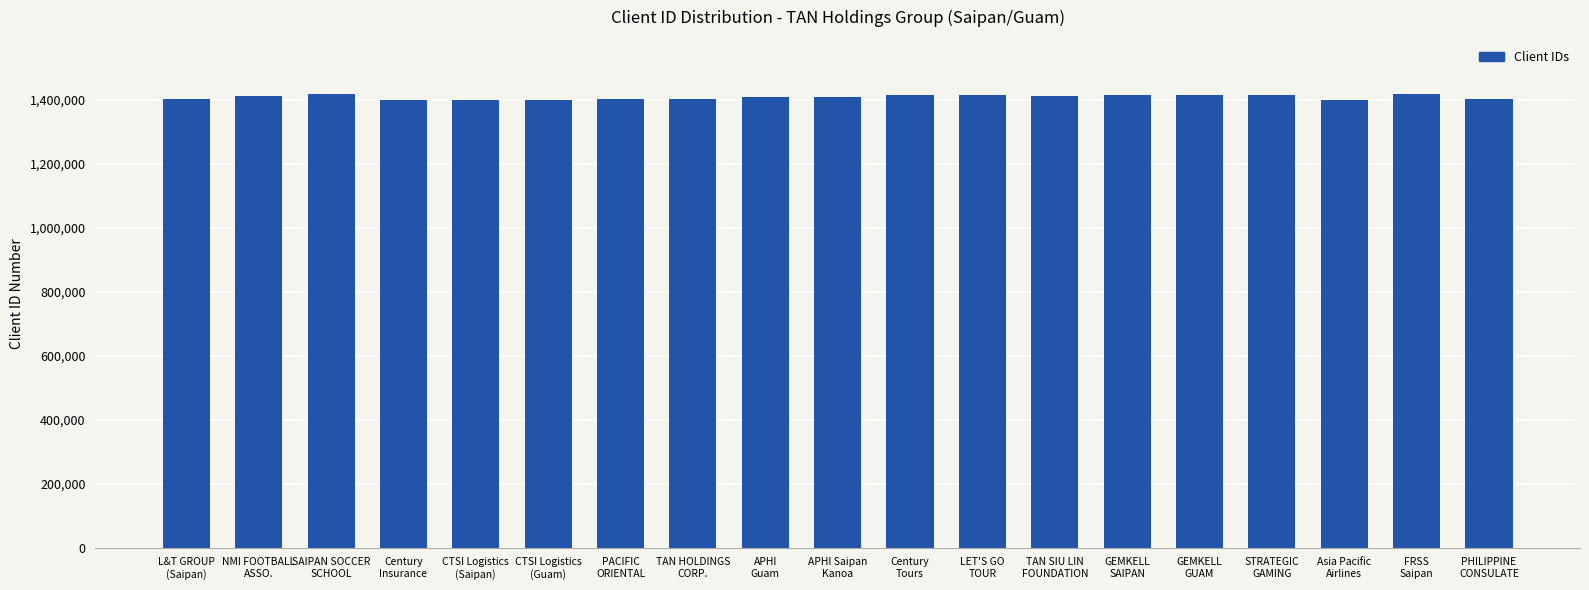

What is the minimum value shown in the chart?

1401132